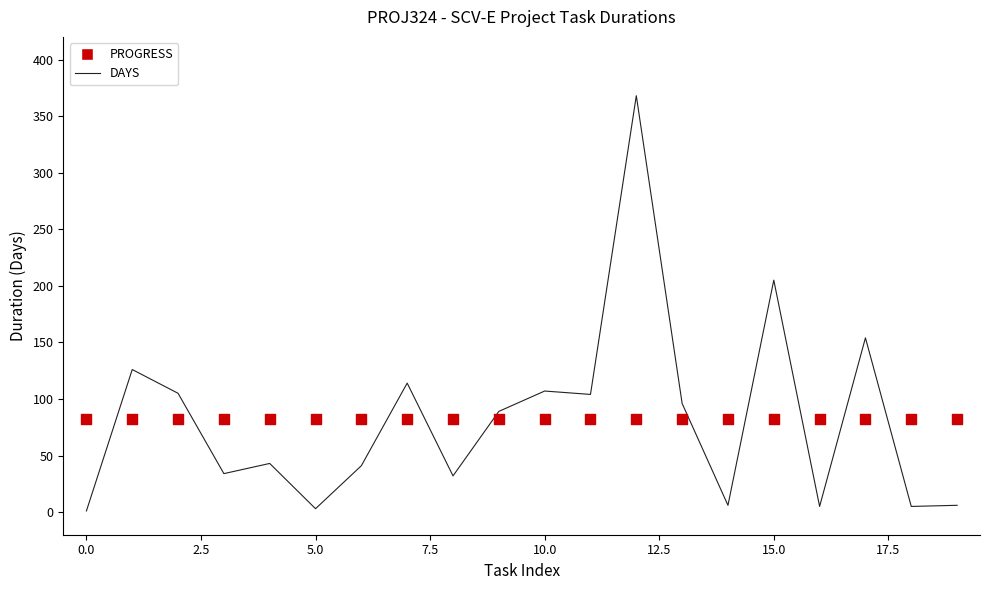

At how many categories does at least one series exceed 197?

2